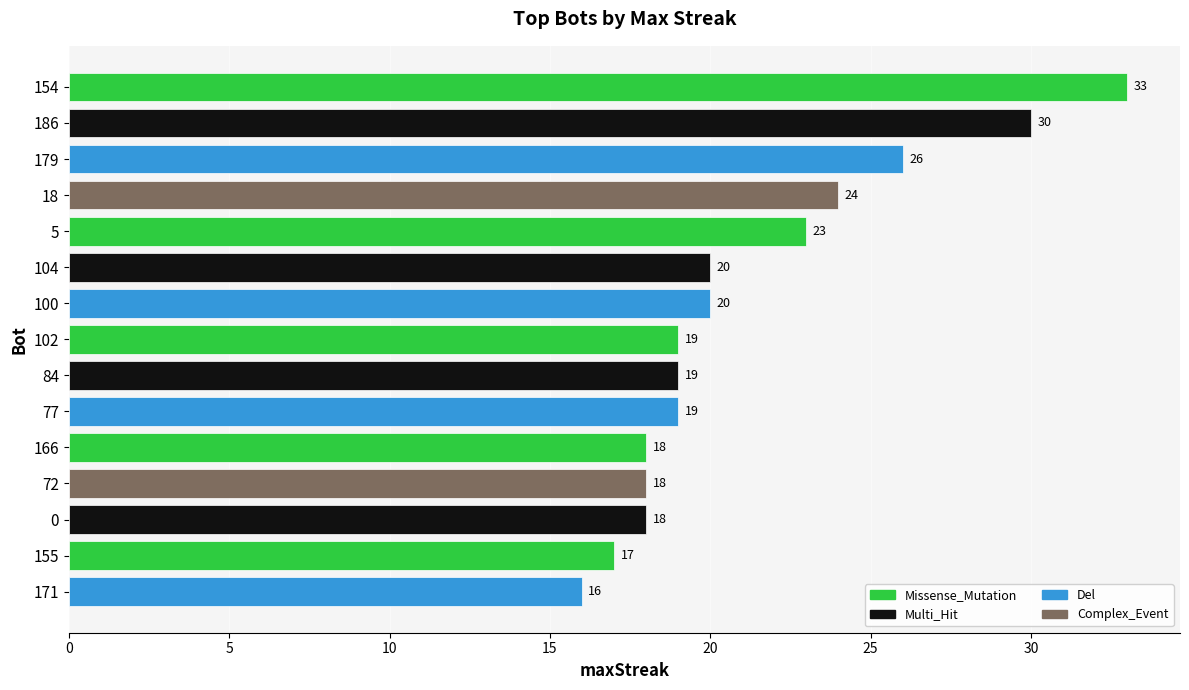

Between 18 and 100, which is larger?

18